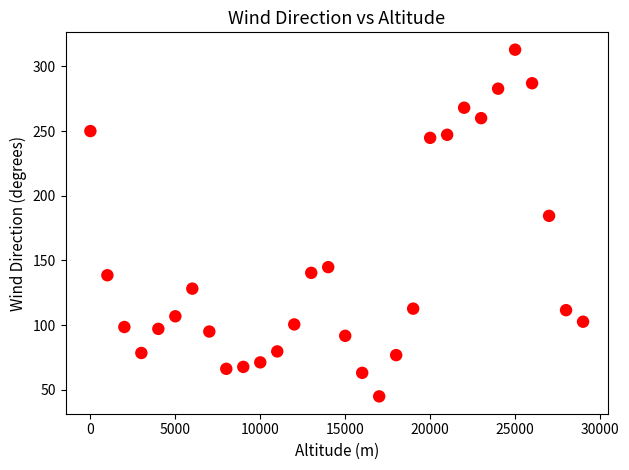

What is the range of X values (max minus min)?

29000.0